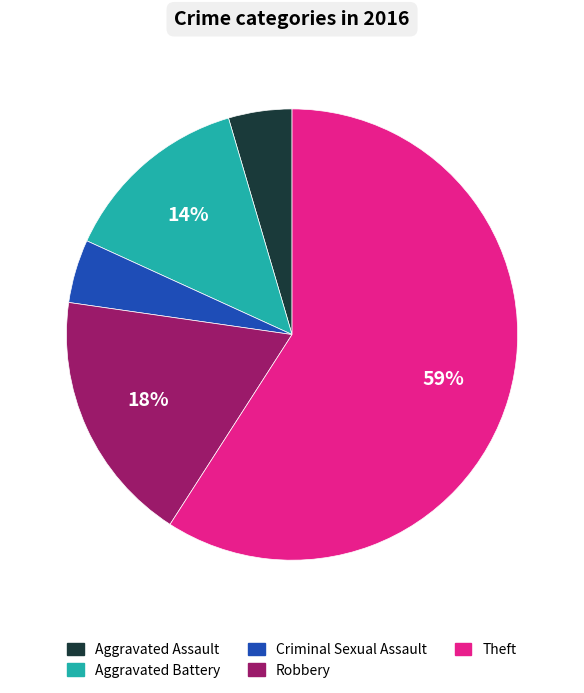

What is the largest slice in the pie chart?

Theft